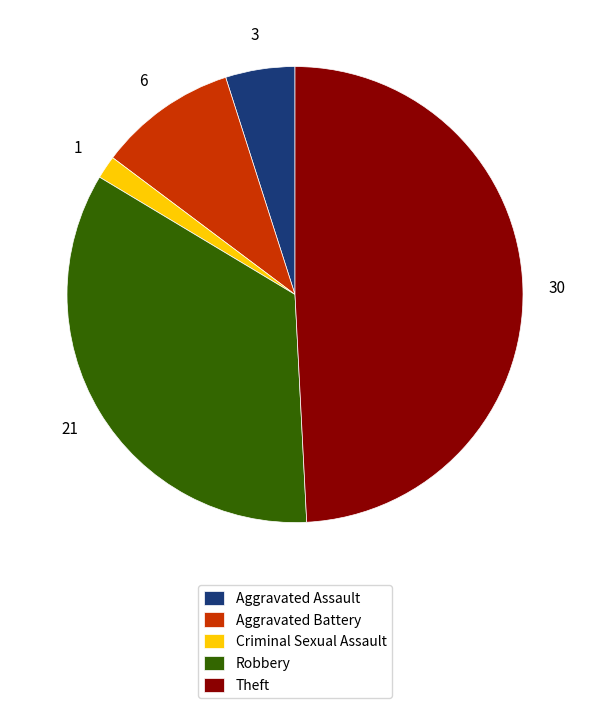

Does any single category account for the majority?

No